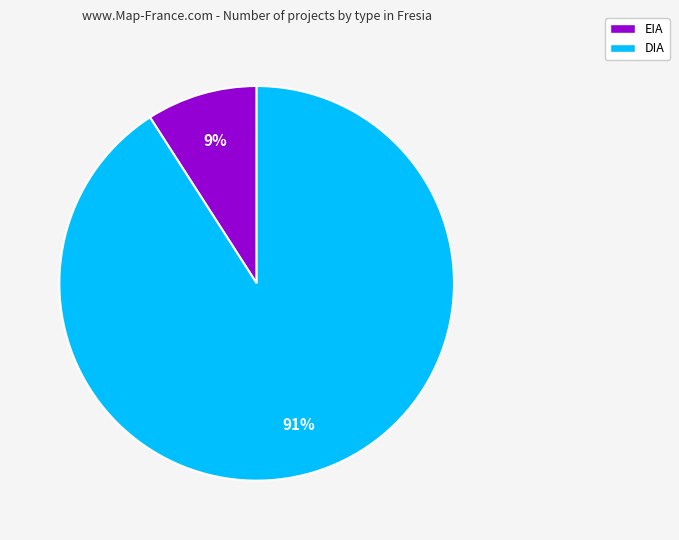

Is there a majority slice in this chart?

Yes